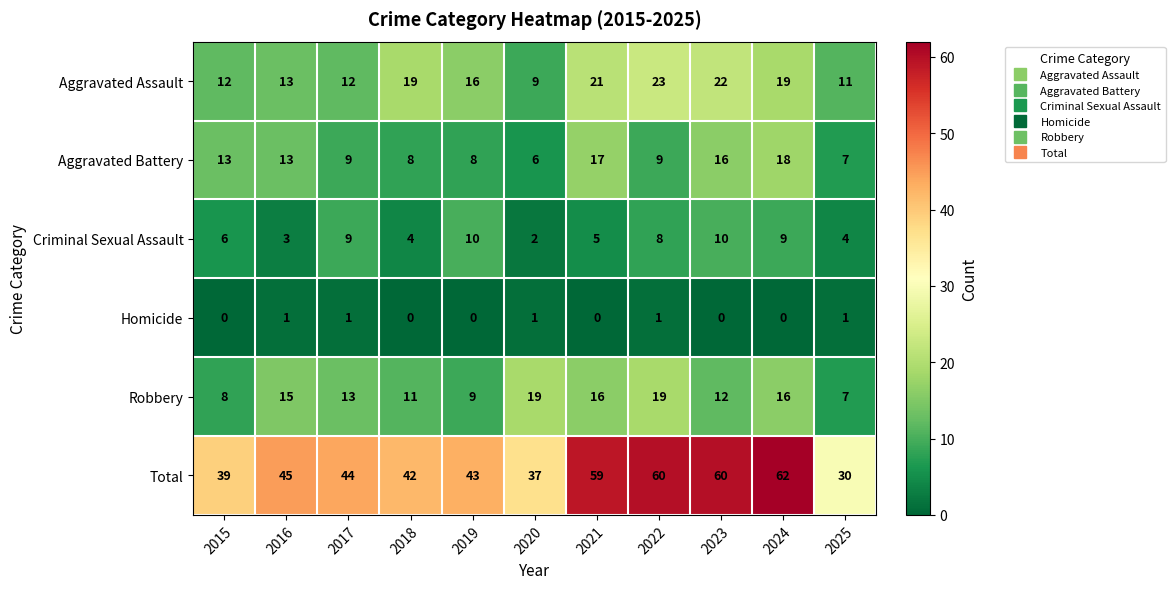

What is the approximate value of Aggravated Battery at 2023, to the nearest 5?

15